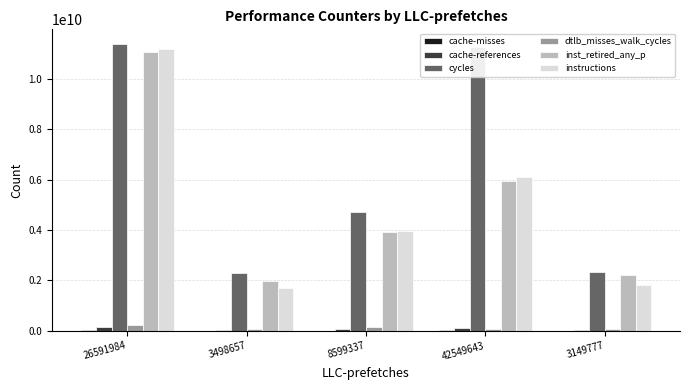

What is the sum of all dtlb_misses_walk_cycles values?

655029225